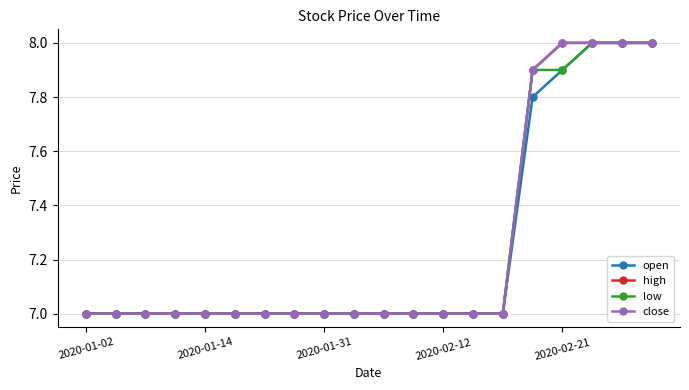

True or false: low has more than 2 points higher than both neighbors.

False